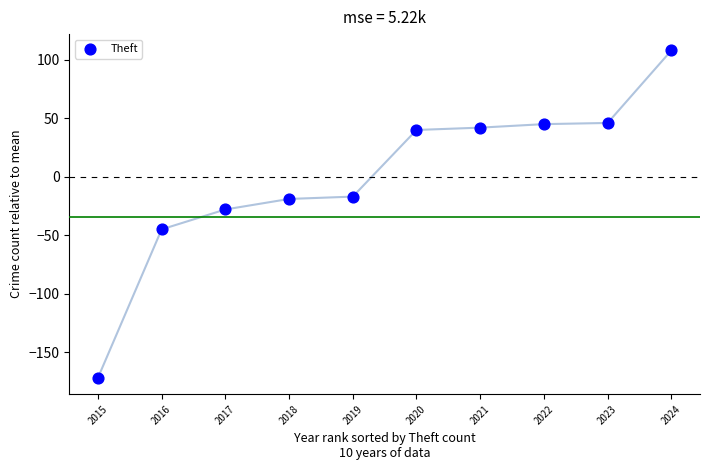

What Y value in the scatter plot is closest to -32?

-28